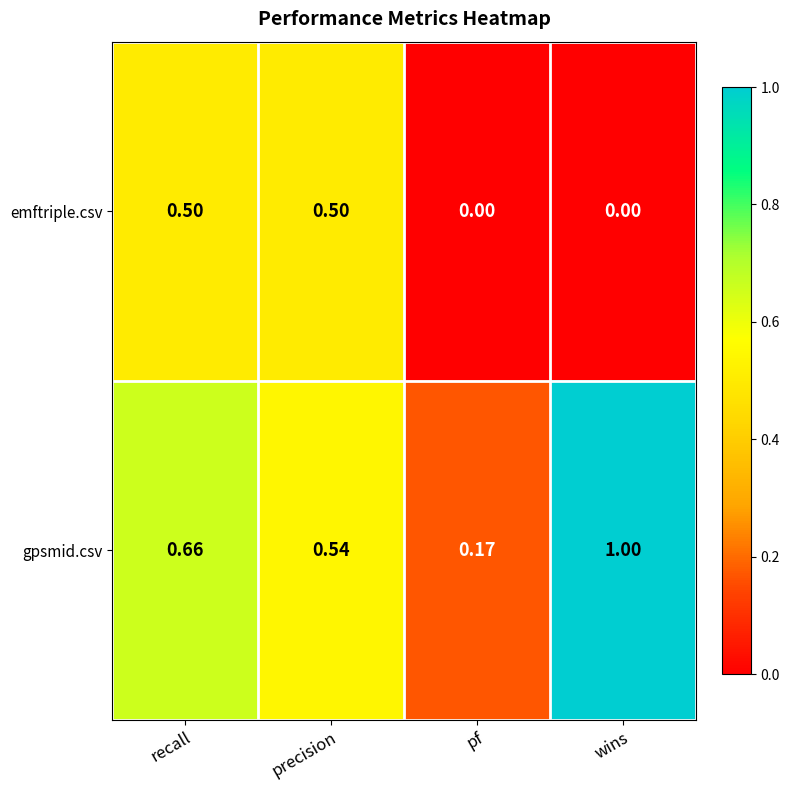

Which category has the highest value in the gpsmid.csv series?

wins